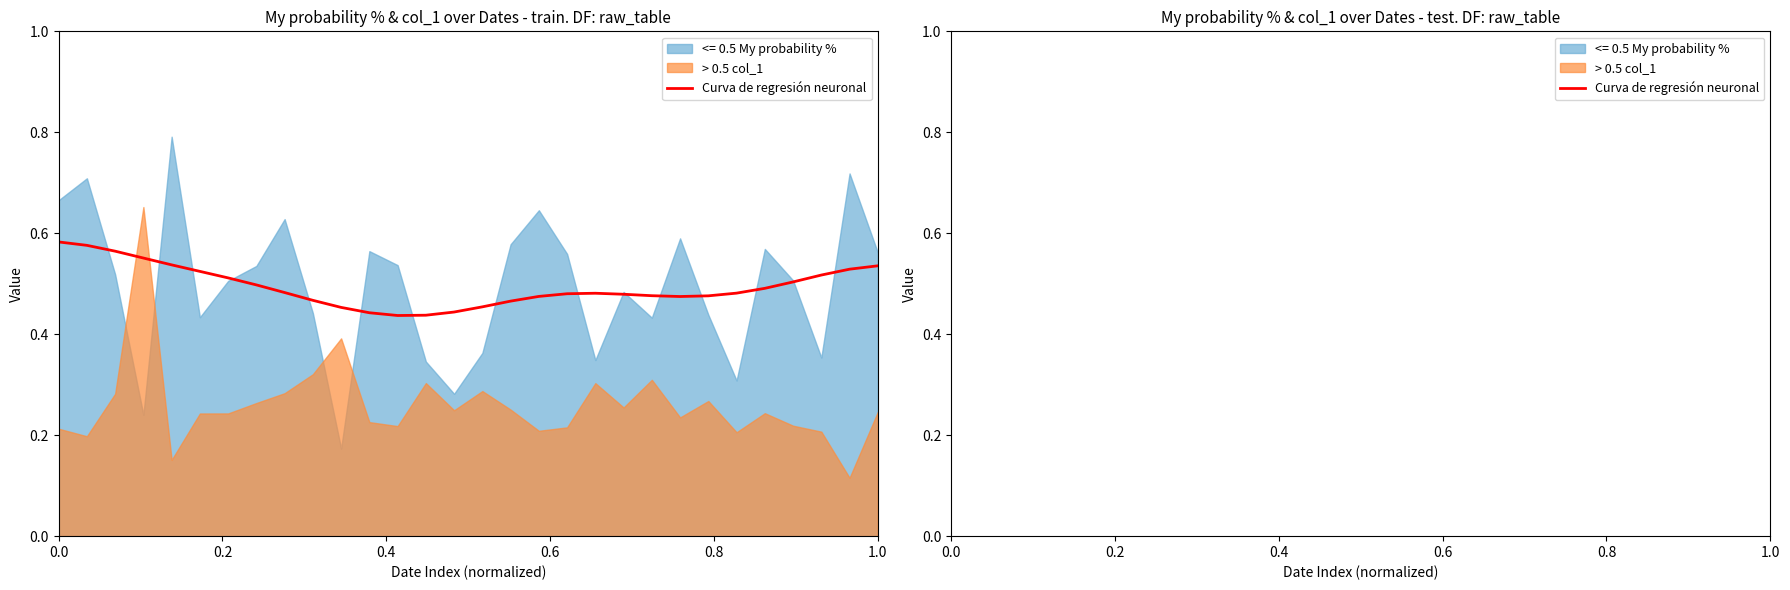

True or false: there are more than 0 points higher than both neighbors.

True